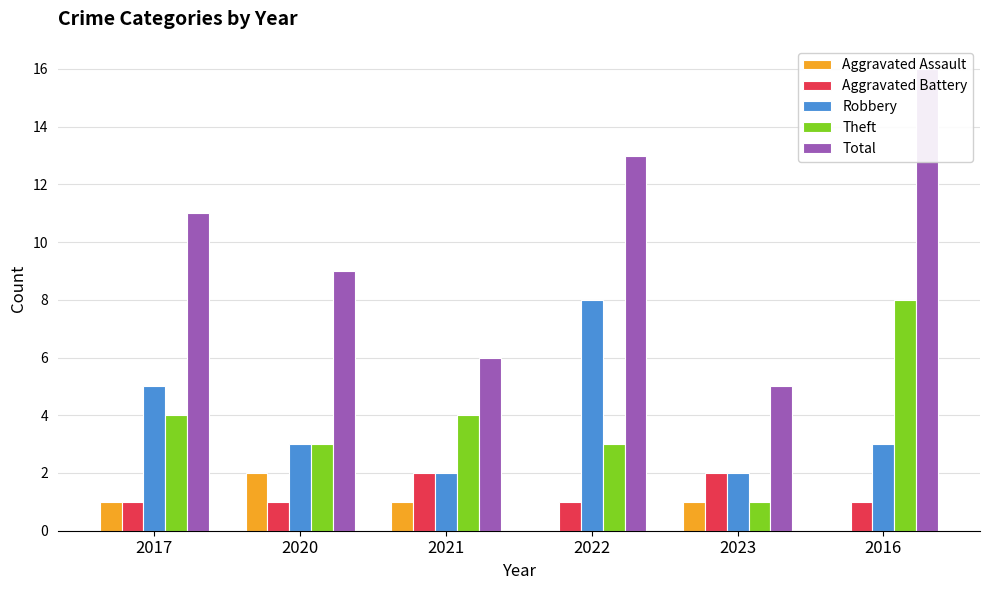

The Aggravated Assault series shows 2 at 2020. True or false?

True